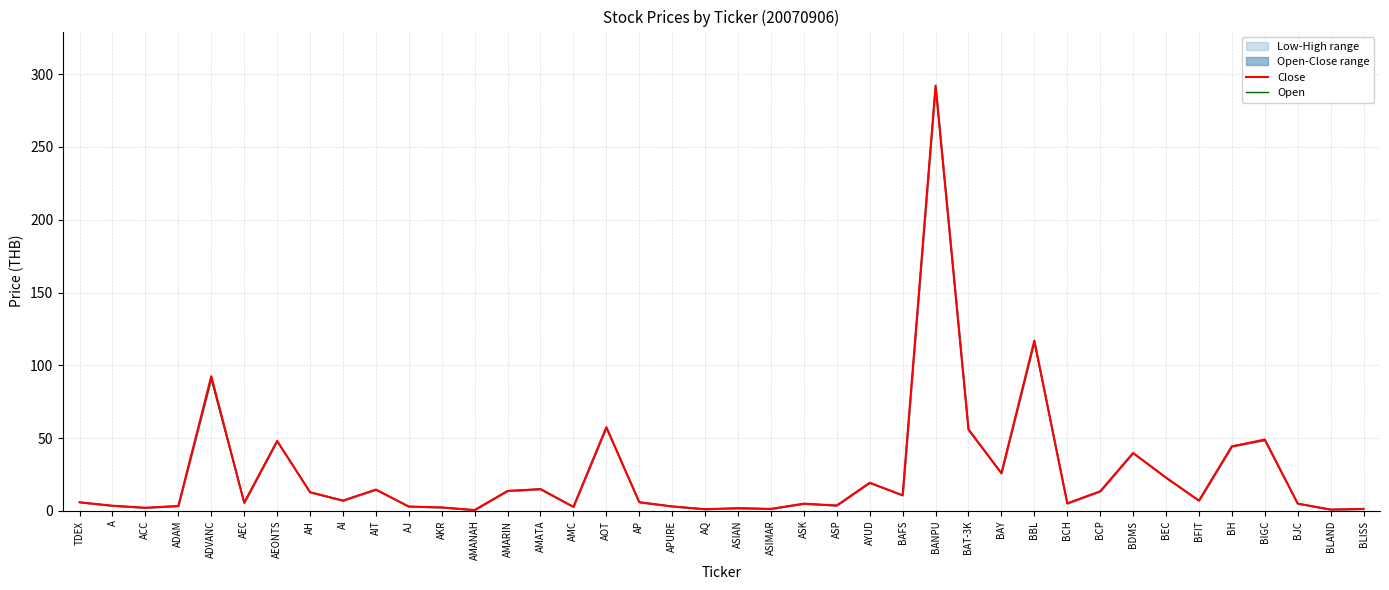

Reading left to right, extract all data points from this chart.

Close: TDEX=5.9	A=3.5	ACC=2.2	ADAM=3.3	ADVANC=92.5	AEC=5.5	AEONTS=48.0	AH=12.8	AI=7.0	AIT=14.6	AJ=2.9	AKR=2.4	AMANAH=0.6	AMARIN=13.7	AMATA=14.9	AMC=2.7	AOT=57.5	AP=6.0	APURE=3.0	AQ=1.2	ASIAN=1.8	ASIMAR=1.4	ASK=4.9	ASP=3.7	AYUD=19.3	BAFS=10.7	BANPU=292.0	BAT-3K=56.0	BAY=25.8	BBL=117.0	BCH=5.1	BCP=13.4	BDMS=39.8	BEC=22.8	BFIT=7.0	BH=44.2	BIGC=49.0	BJC=5.0	BLAND=0.9	BLISS=1.3
Open: TDEX=5.9	A=3.5	ACC=2.1	ADAM=3.4	ADVANC=90.5	AEC=5.7	AEONTS=48.0	AH=12.9	AI=7.0	AIT=14.6	AJ=3.1	AKR=2.4	AMANAH=0.6	AMARIN=13.7	AMATA=15.1	AMC=2.8	AOT=57.0	AP=6.0	APURE=3.1	AQ=1.2	ASIAN=1.9	ASIMAR=1.4	ASK=4.9	ASP=3.7	AYUD=19.3	BAFS=10.7	BANPU=292.0	BAT-3K=55.5	BAY=26.0	BBL=116.0	BCH=5.1	BCP=13.4	BDMS=39.8	BEC=22.9	BFIT=7.2	BH=44.5	BIGC=48.5	BJC=5.0	BLAND=0.9	BLISS=1.4